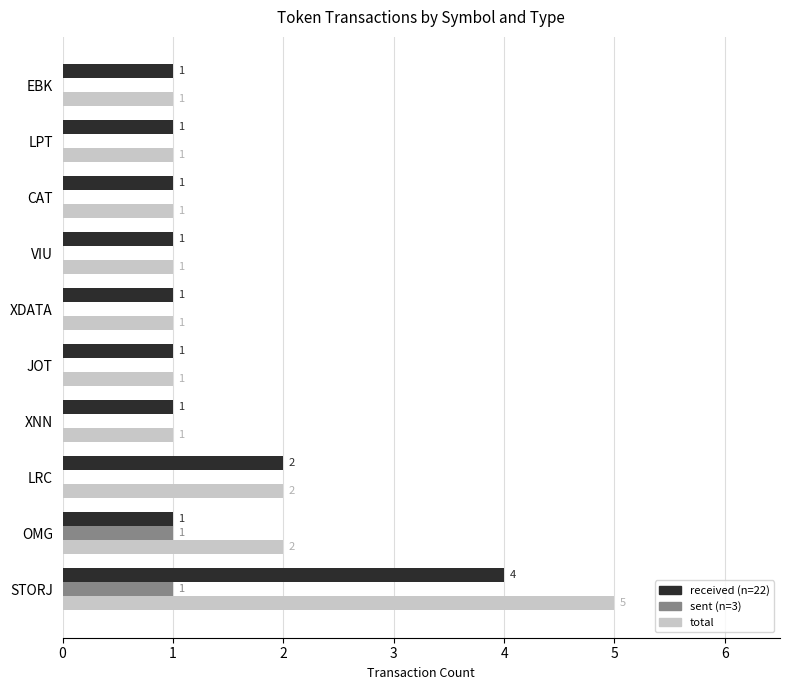

What is the greatest value displayed?

5